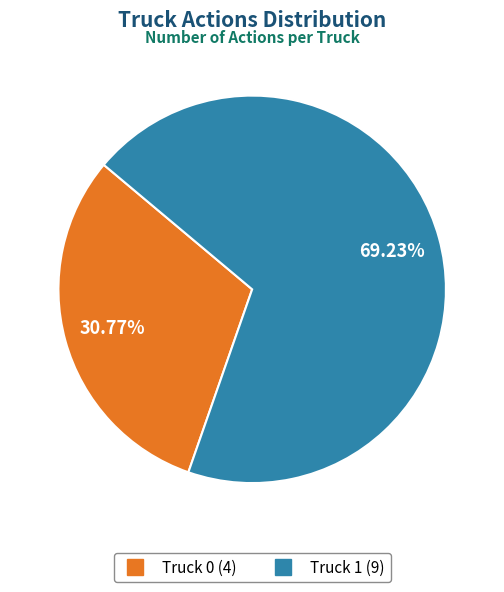

Rank the categories by value from highest to lowest.

Truck 1, Truck 0